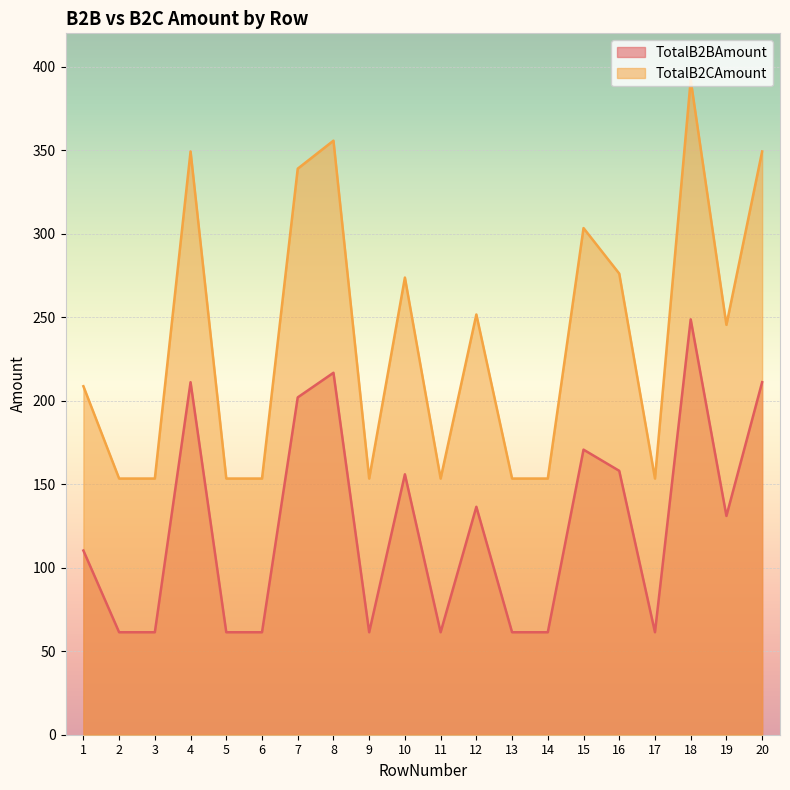

Is it true that TotalB2CAmount equals 153.4 at 3?

True